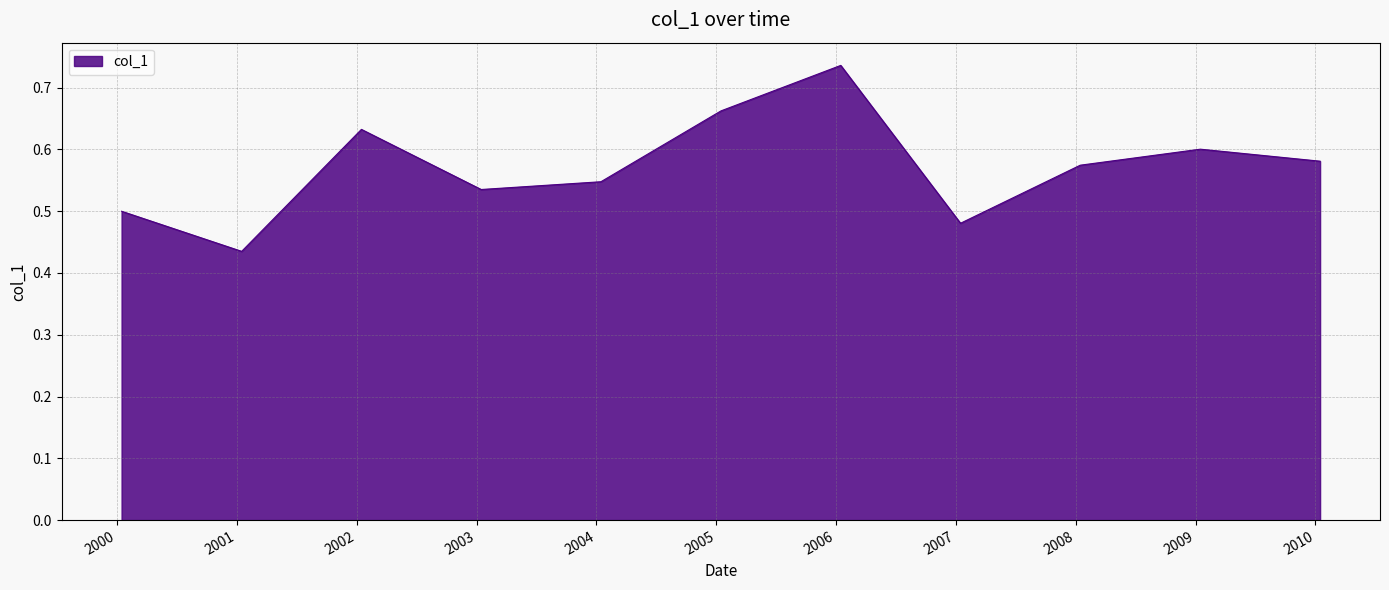

Count the values in the range 0 to 1.

11